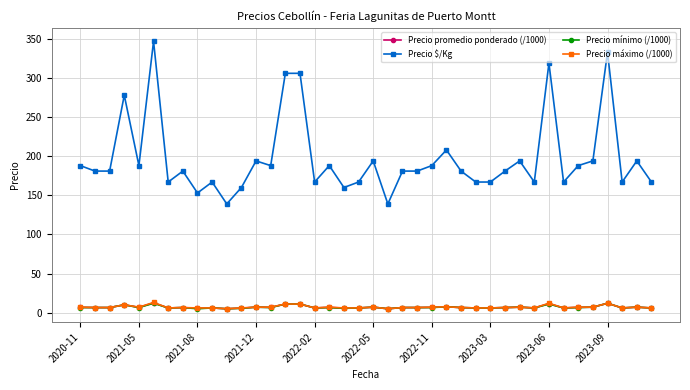

What is the greatest value displayed?

347.0